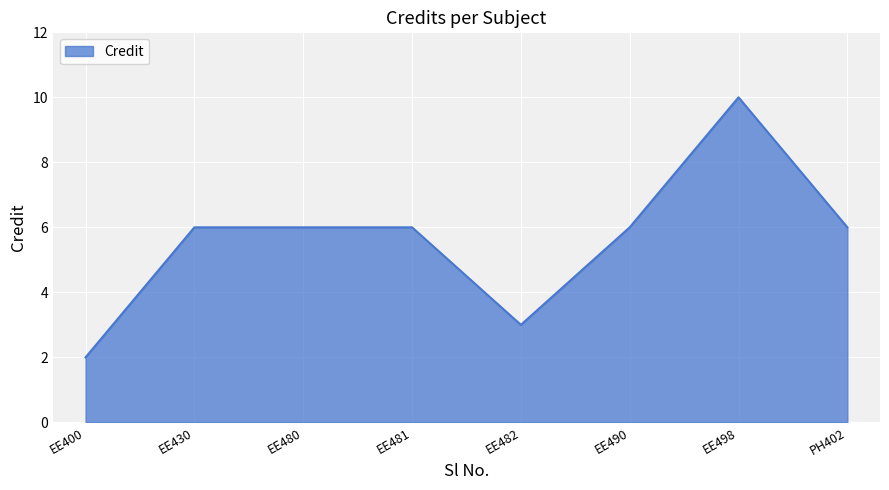

What position from the left is EE490?

6